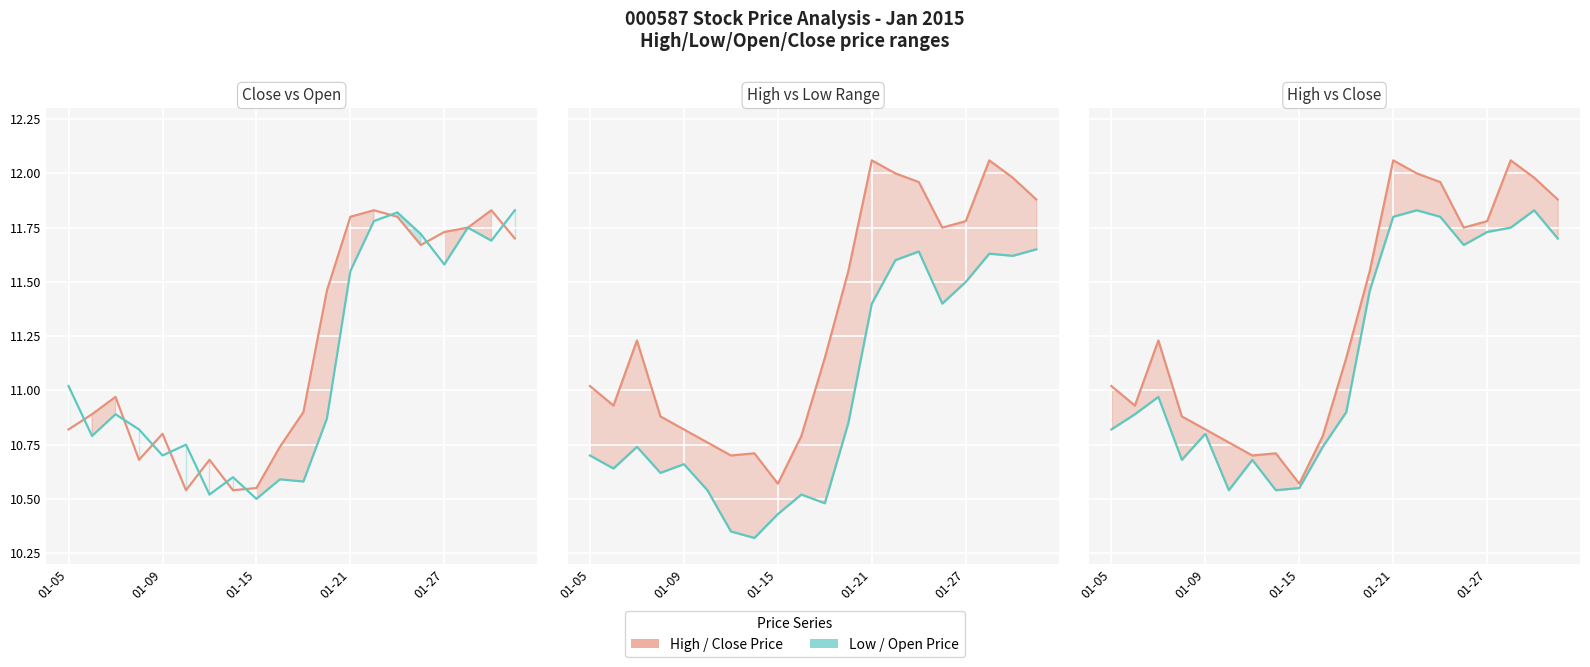

The Low Price series shows 10.6 at 01-09. True or false?

True